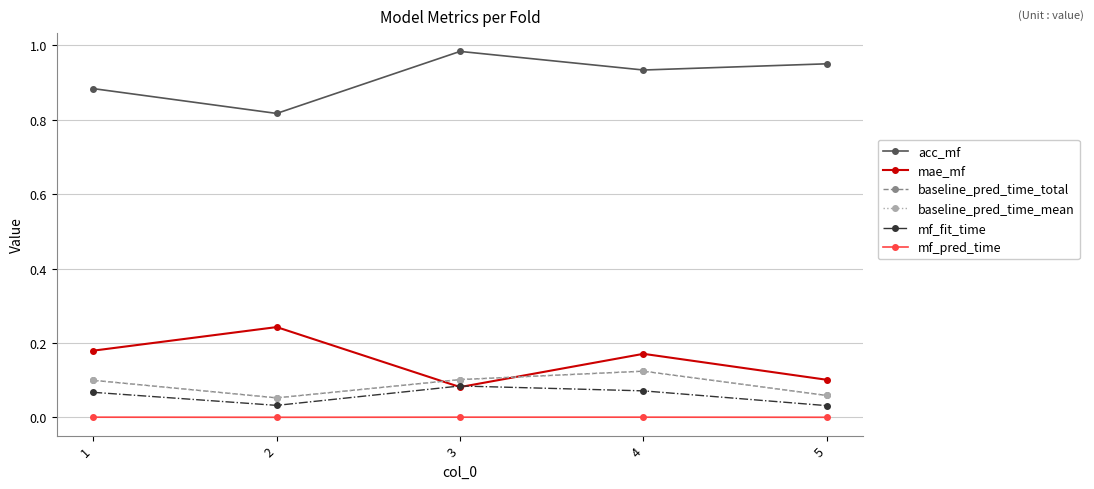

What is the spread (max minus min) of values at 2?

0.8